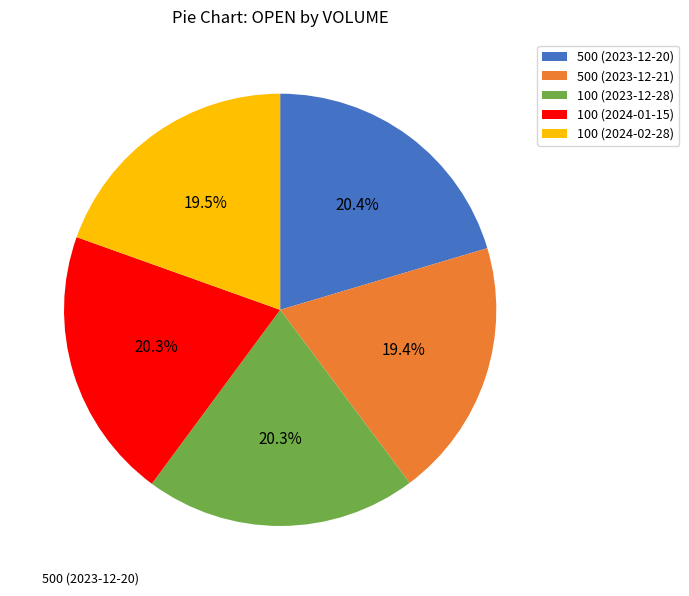

What percentage is the 100 (2023-12-28) slice, to the nearest percent?

20%